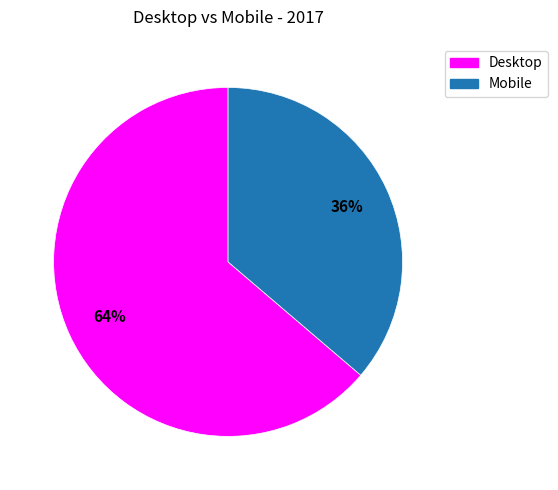

Which slice represents more than half of the pie?

Desktop